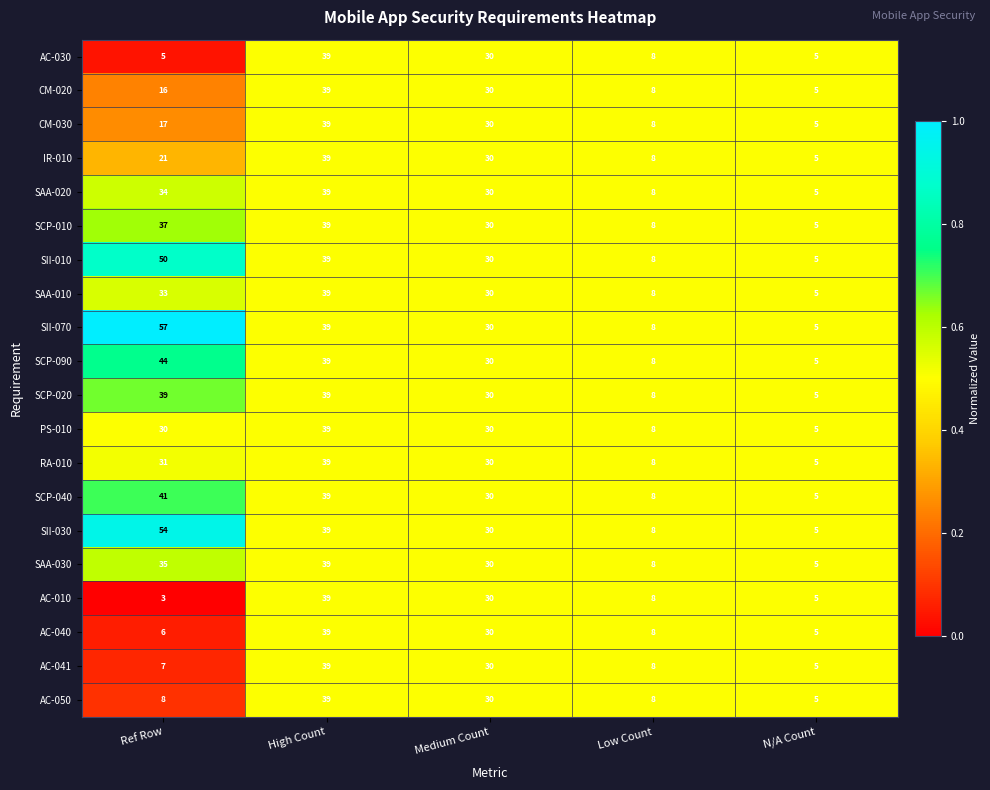

The value of SAA-030 at Ref Row is 56. True or false?

False